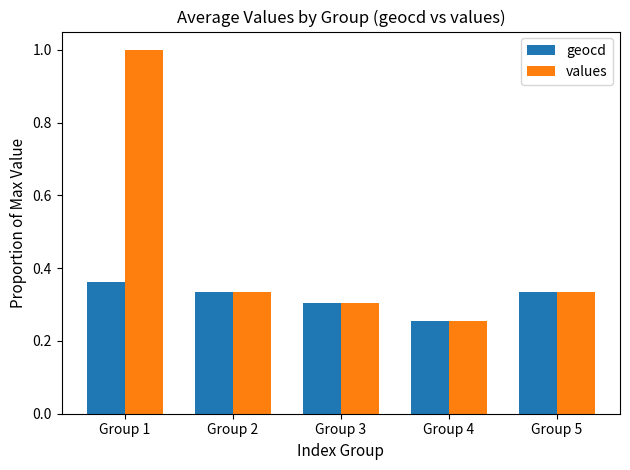

The value of values at Group 4 is 0.4. True or false?

False